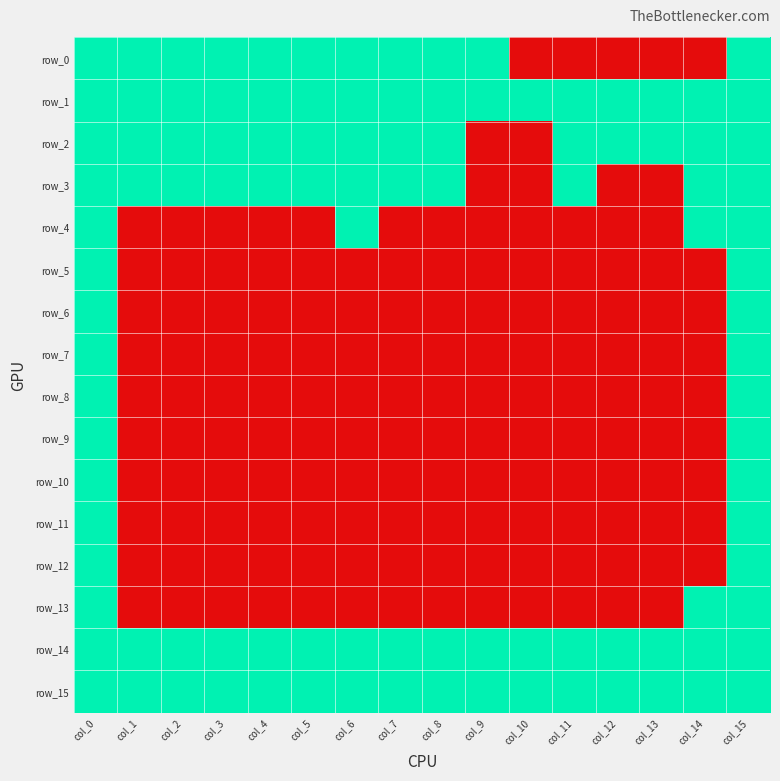

What is the highest value of the row_7 series?

1